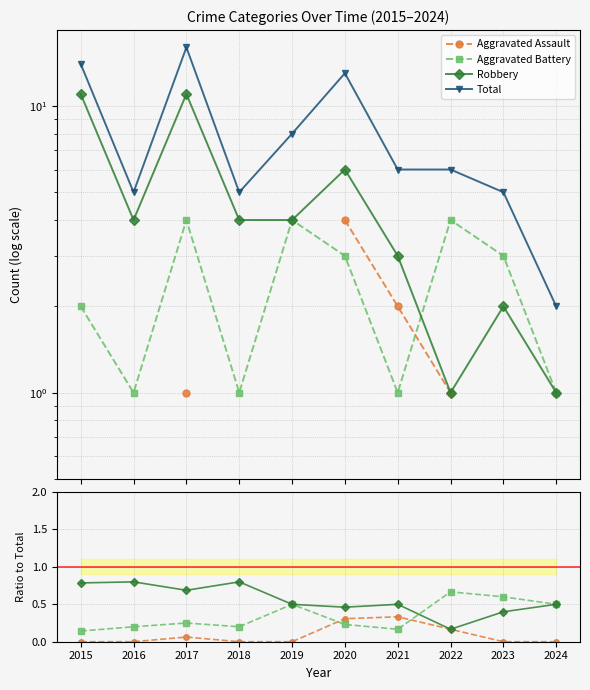

What are all the series names shown in the legend?

Aggravated Assault, Aggravated Battery, Robbery, Total